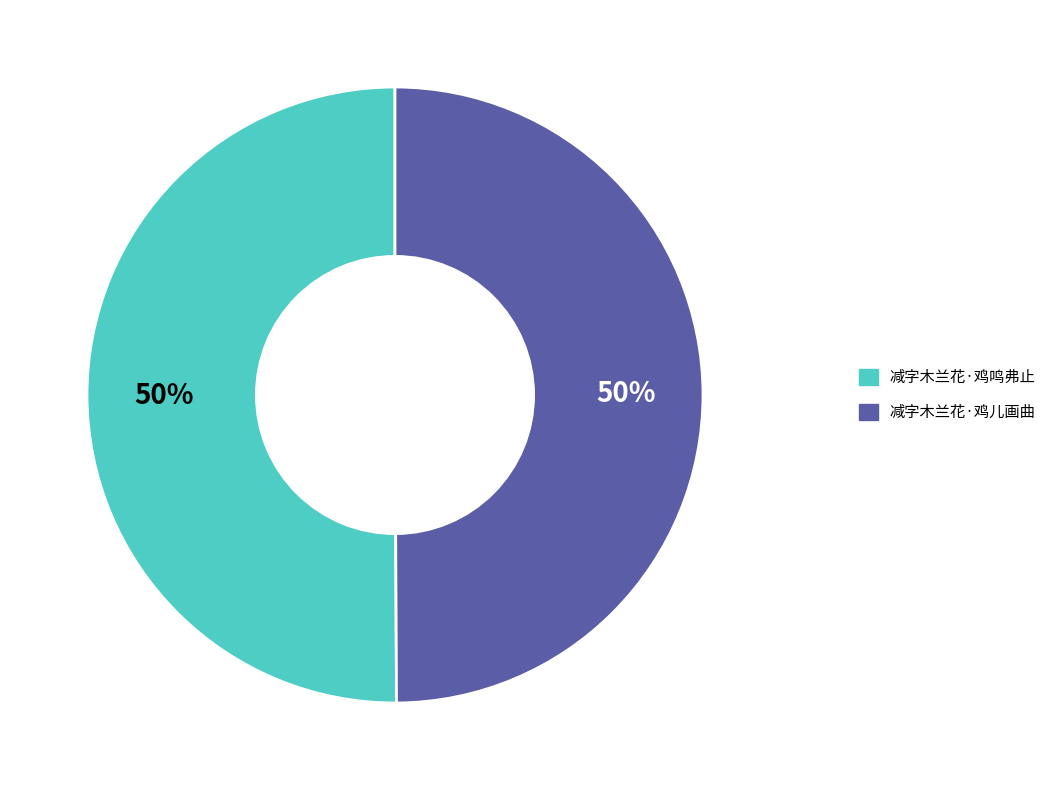

Approximately how many times larger is the value at 减字木兰花·鸡鸣弗止 compared to 减字木兰花·鸡儿画曲?

1.0